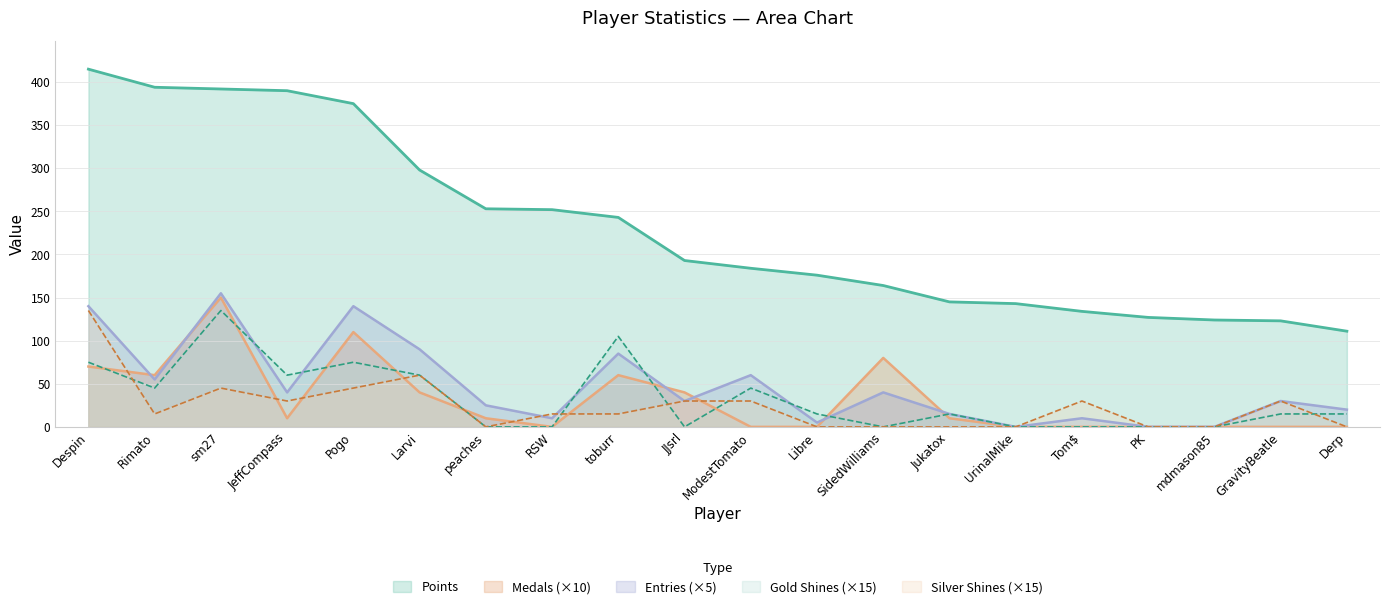

Reading left to right, extract all data points from this chart.

points: 415	394	392	390	375	298	253	252	243	193	184	176	164	145	143	134	127	124	123	111
medals: 70	60	150	10	110	40	10	0	60	40	0	0	80	10	0	0	0	0	0	0
col_3: 75	45	135	60	75	60	0	0	105	0	45	15	0	15	0	0	0	0	15	15
col_4: 135	15	45	30	45	60	0	15	15	30	30	0	0	0	0	30	0	0	30	0
entries: 140	55	155	40	140	90	25	10	85	30	60	5	40	15	0	10	0	0	30	20